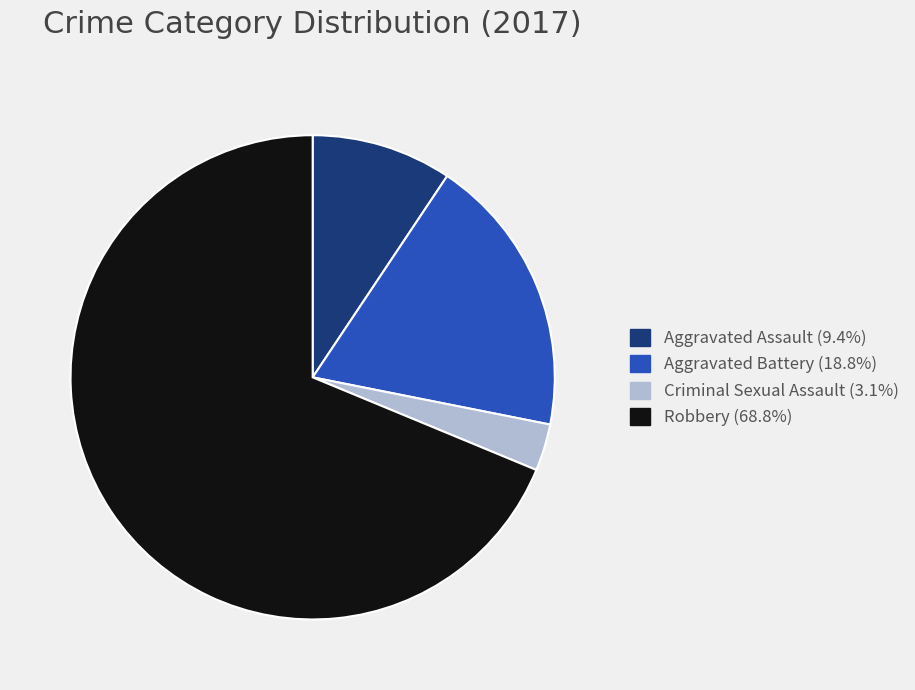

Do Robbery and Aggravated Assault together represent more than half of the pie?

Yes